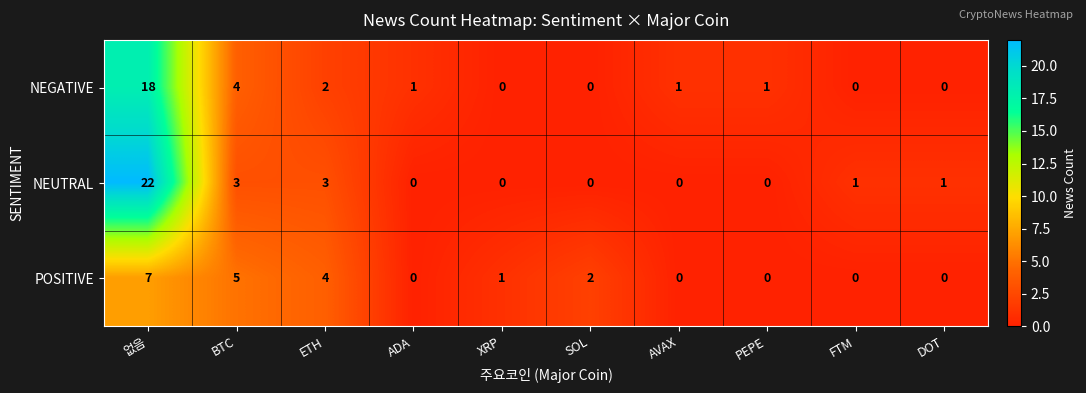

Reading left to right, list all the values displayed in this chart.

NEGATIVE: 없음=18	BTC=4	ETH=2	ADA=1	XRP=0	SOL=0	AVAX=1	PEPE=1	FTM=0	DOT=0
NEUTRAL: 없음=22	BTC=3	ETH=3	ADA=0	XRP=0	SOL=0	AVAX=0	PEPE=0	FTM=1	DOT=1
POSITIVE: 없음=7	BTC=5	ETH=4	ADA=0	XRP=1	SOL=2	AVAX=0	PEPE=0	FTM=0	DOT=0